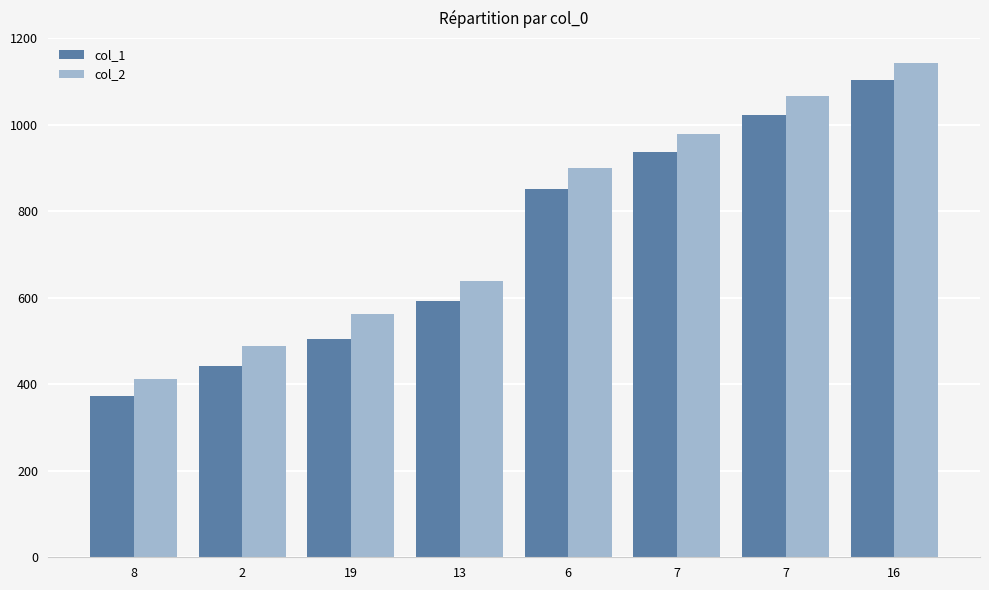

The col_1 series shows 592 at 13. True or false?

True